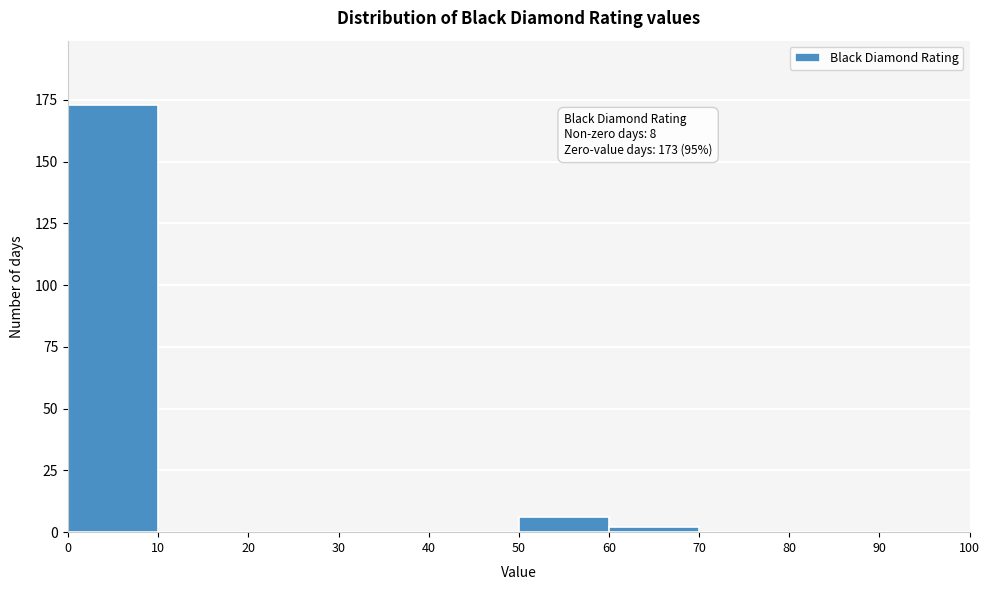

Over which range of the x-axis is the bar tallest?

0 to 10